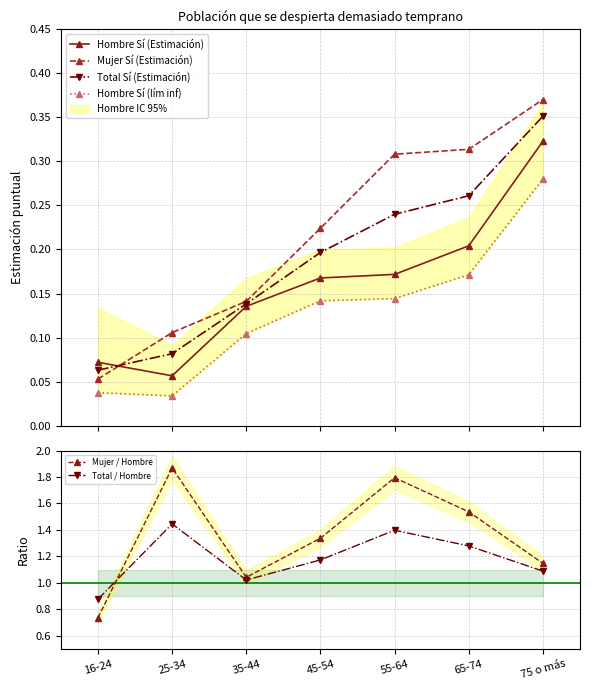

What is the difference between the maximum and minimum values in the Hombre Sí (lím inf) series?

0.2